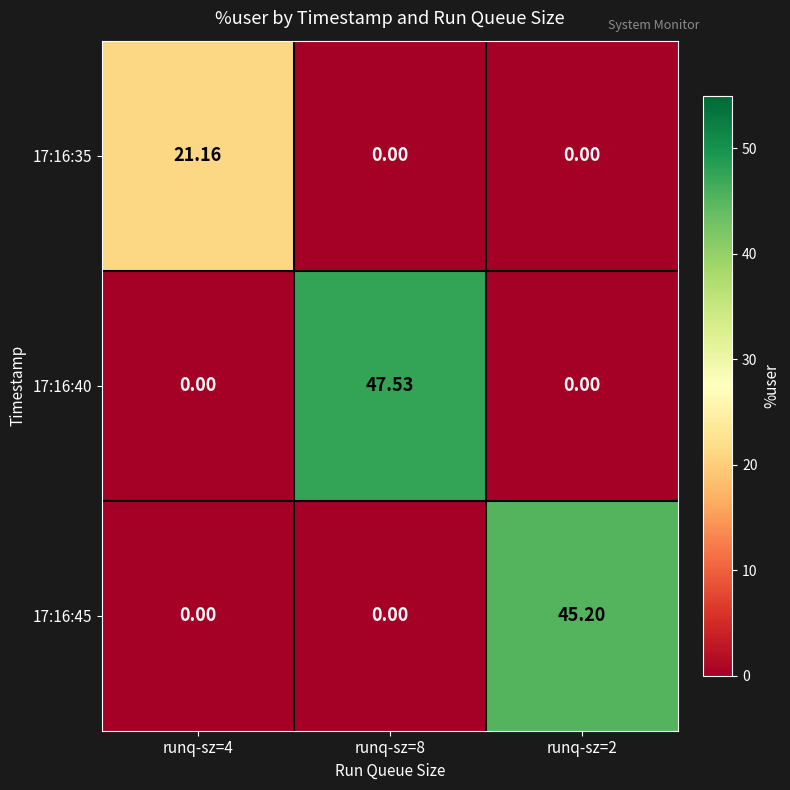

Reading right to left, list all the values displayed in this chart.

17:16:35: runq-sz=2=0.0	runq-sz=8=0.0	runq-sz=4=21.2
17:16:40: runq-sz=2=0.0	runq-sz=8=47.5	runq-sz=4=0.0
17:16:45: runq-sz=2=45.2	runq-sz=8=0.0	runq-sz=4=0.0